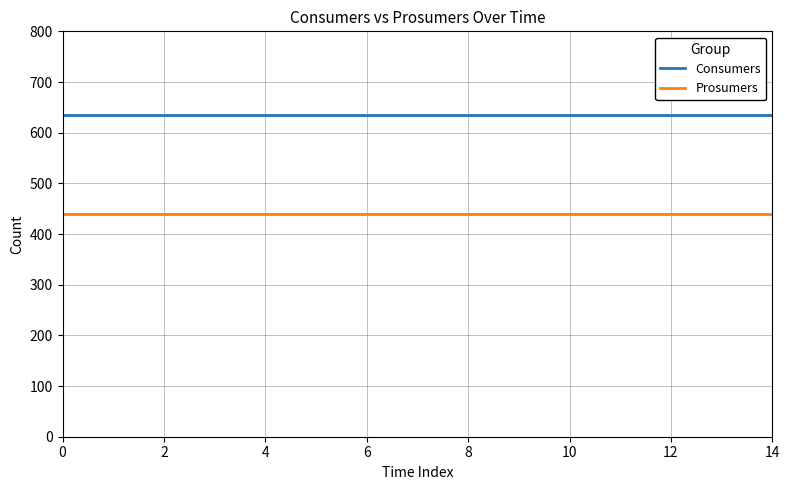

What are all the series names shown in the legend?

Consumers, Prosumers